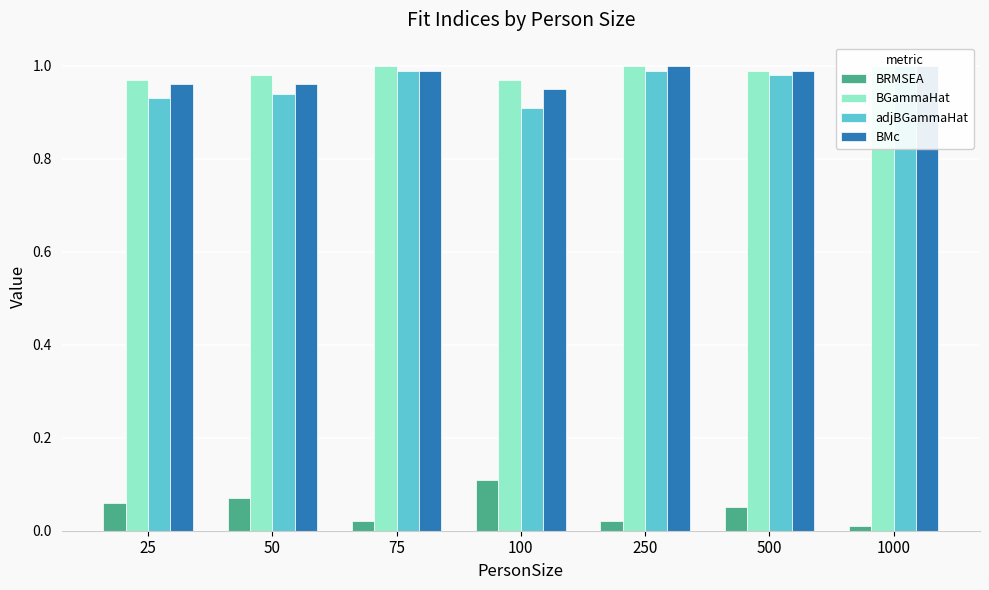

At which label is BGammaHat closest to 0?

25